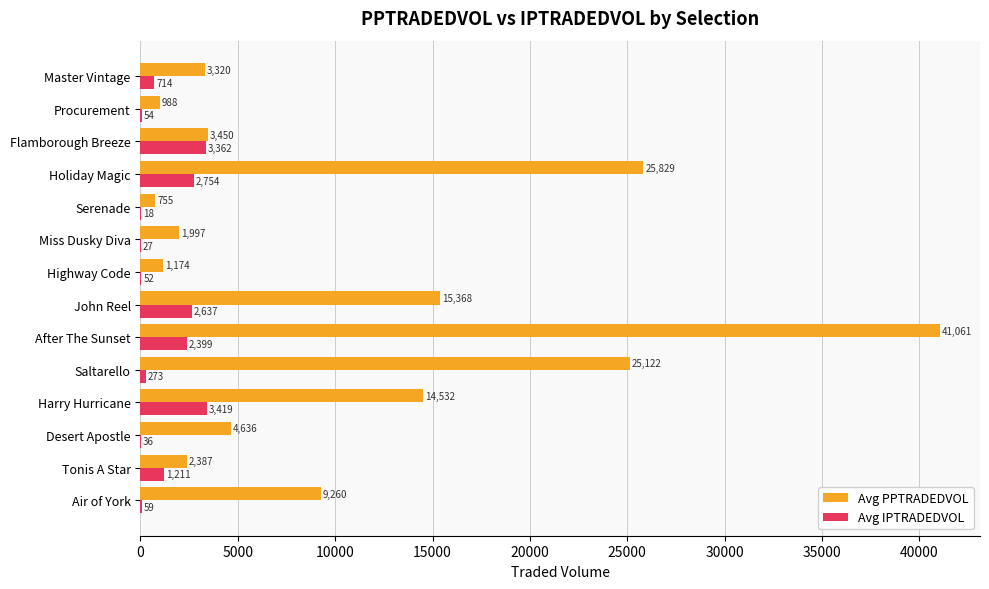

Which series has the widest spread of values?

Avg PPTRADEDVOL